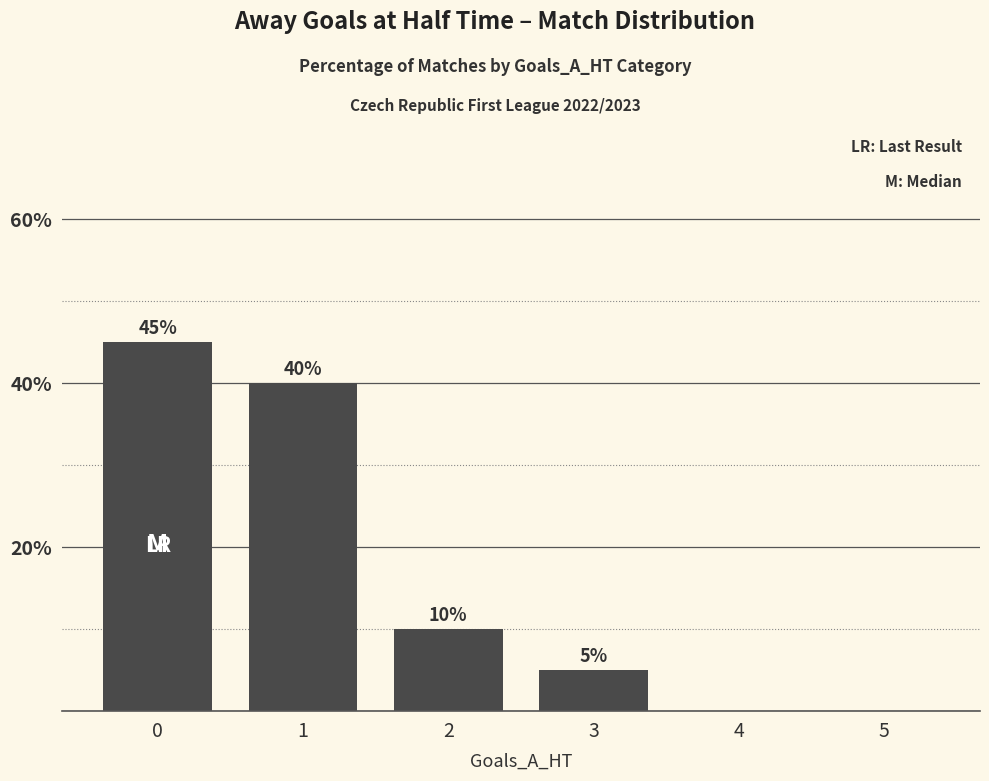

What is the greatest value displayed?

45